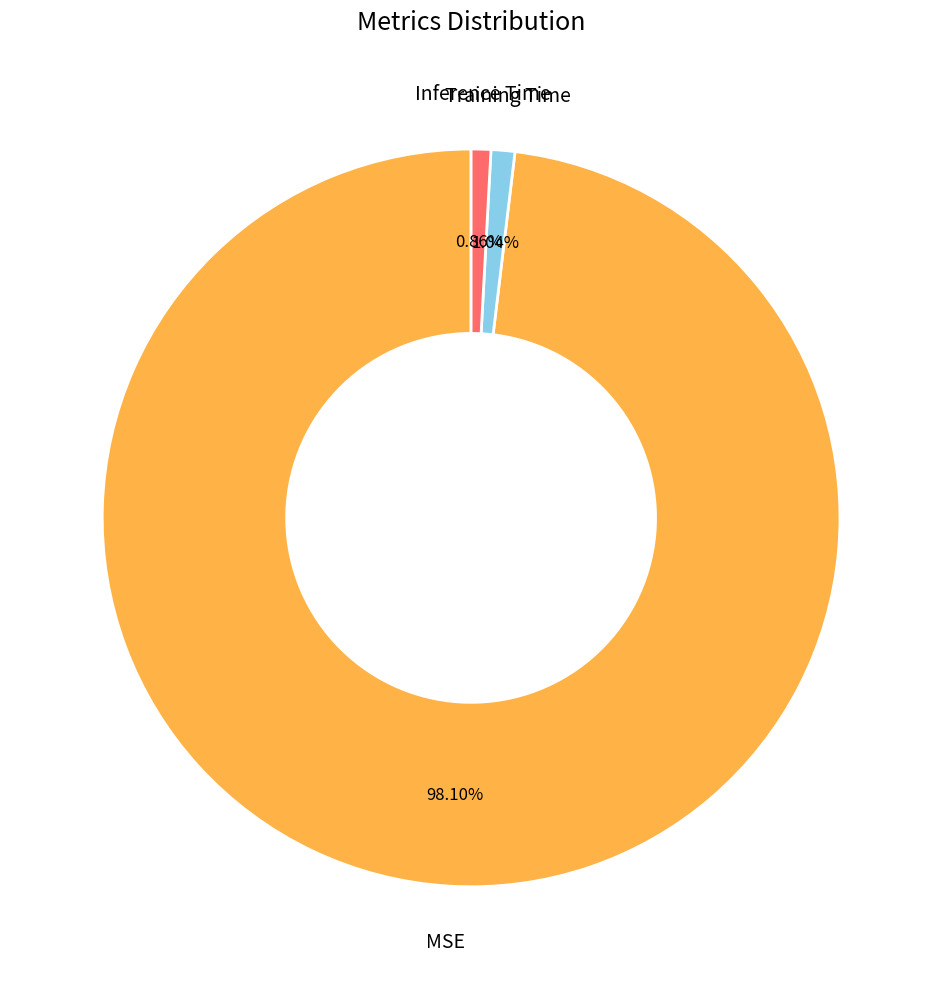

Is there a majority slice in this chart?

Yes